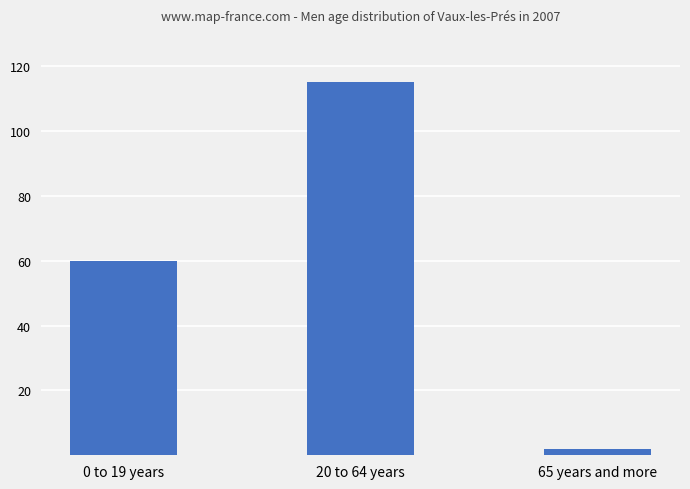

What is the greatest value displayed?

115